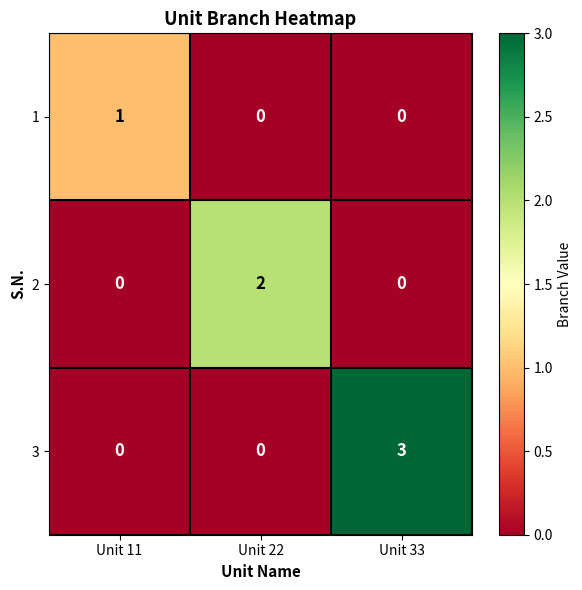

Which series has the widest spread of values?

3